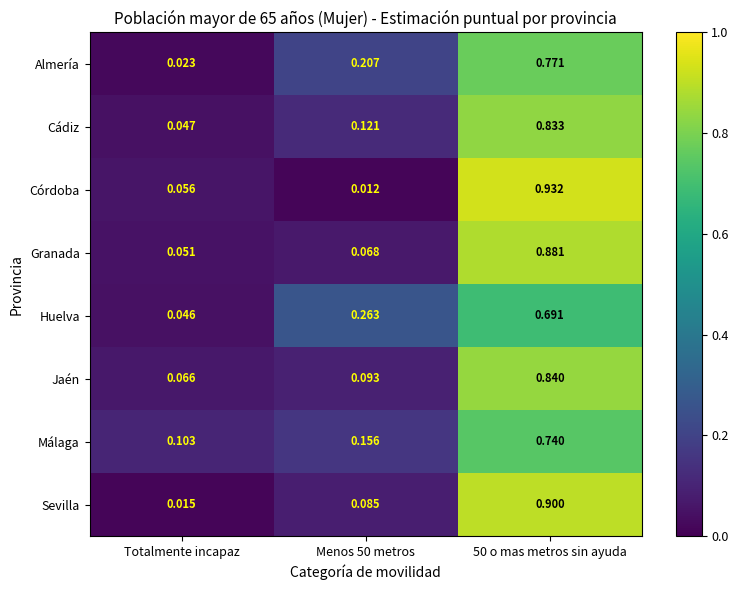

Rank the series by their maximum value, from highest to lowest.

Córdoba, Sevilla, Granada, Jaén, Cádiz, Almería, Málaga, Huelva